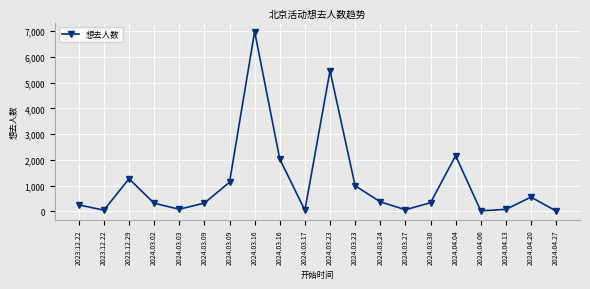

Does the chart have visible grid lines?

Yes